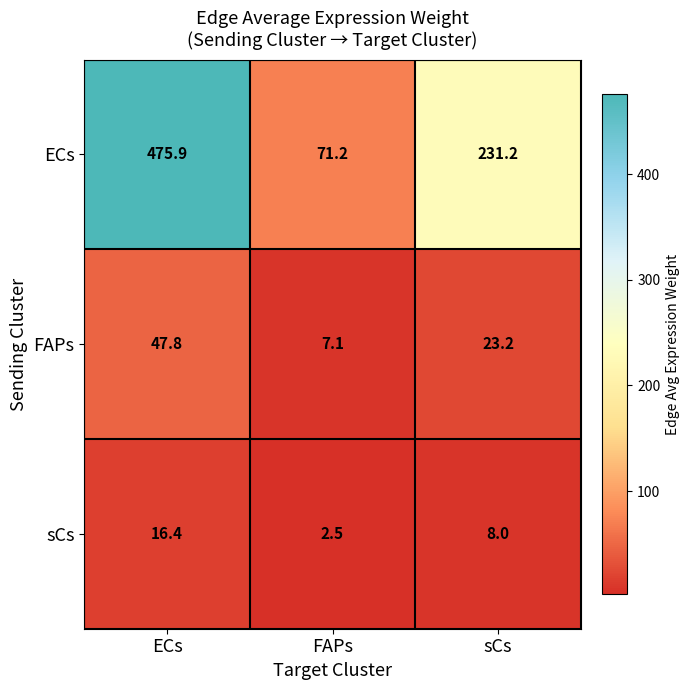

What is the difference between the maximum and minimum values in the FAPs series?

40.7